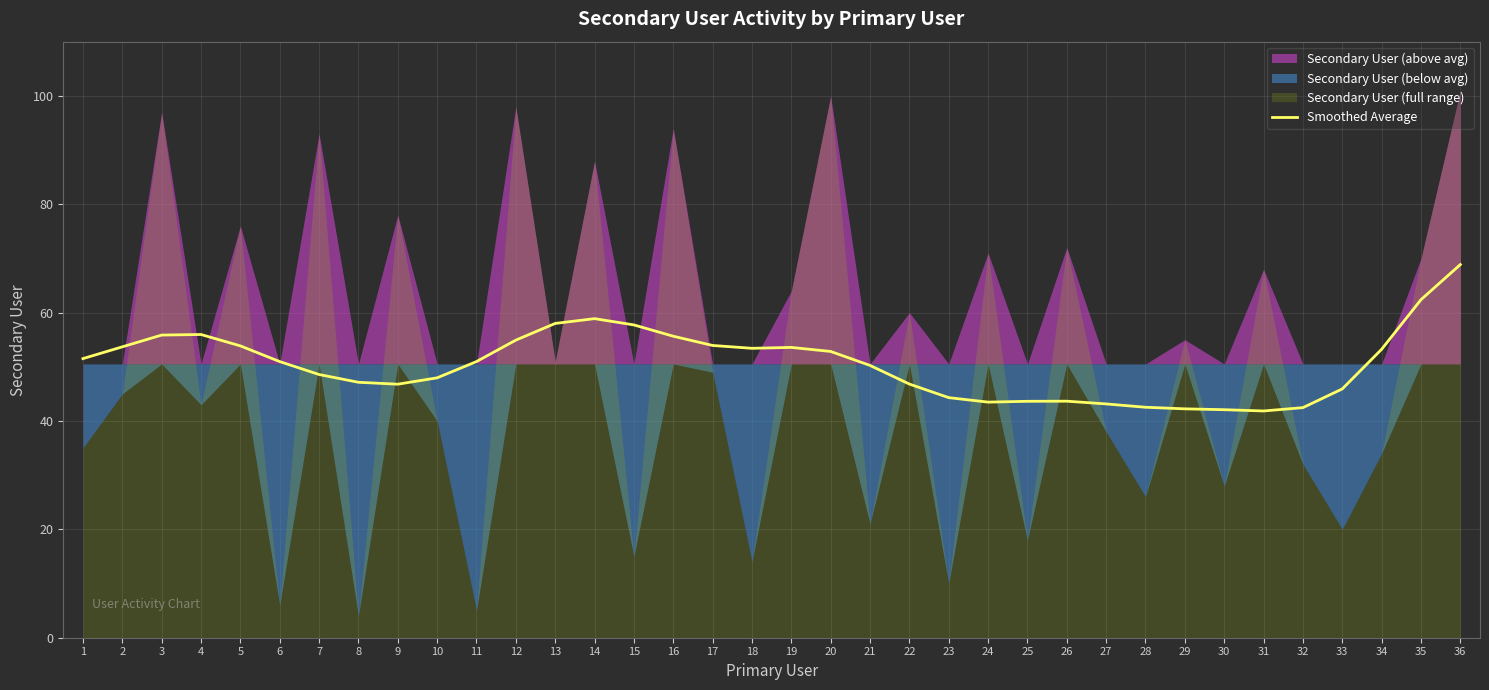

What is the change in value from 7 to 23?

-4.3